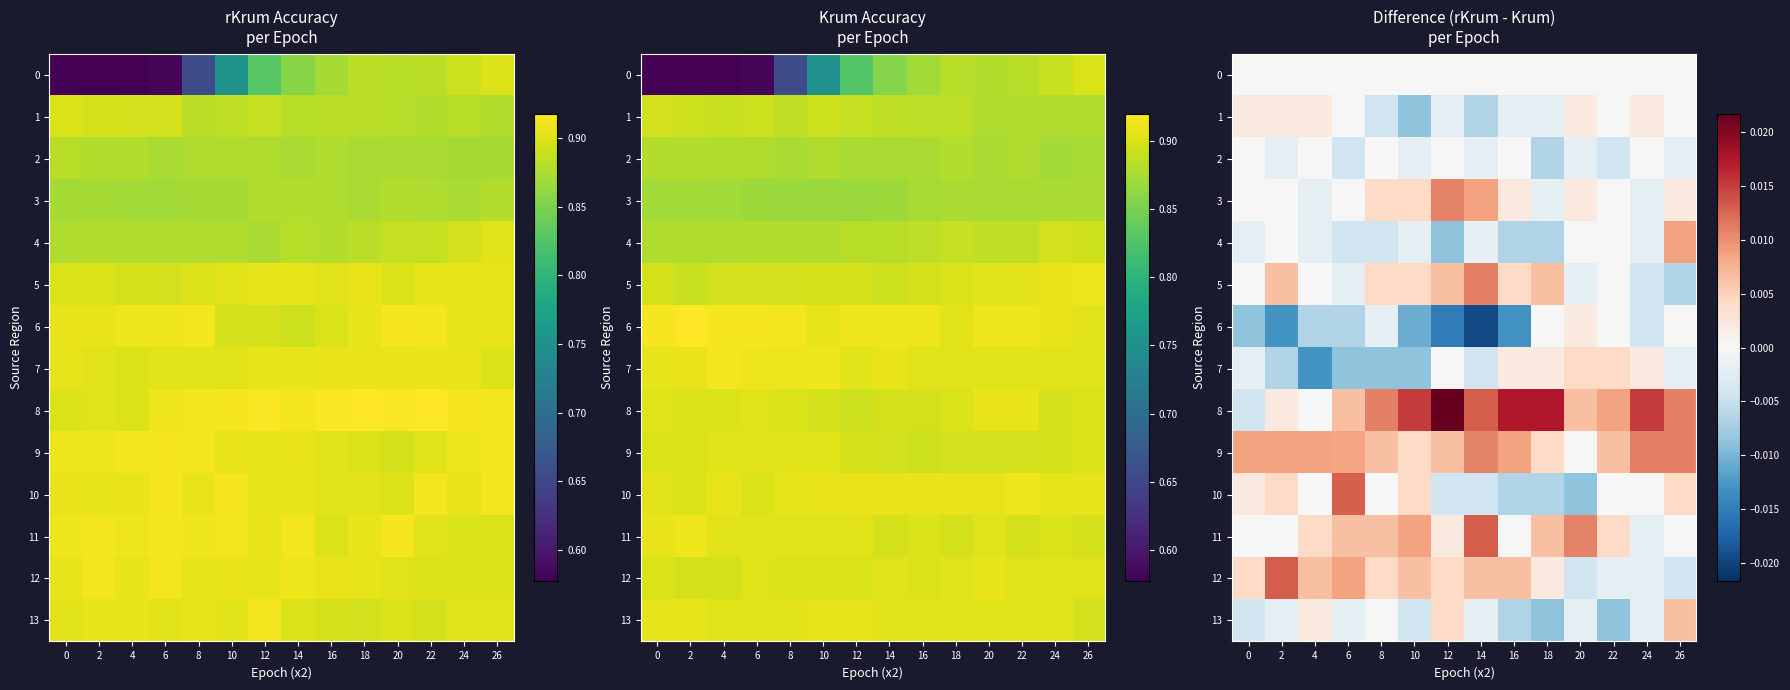

The value of 1 at 8 is -0.0. True or false?

False